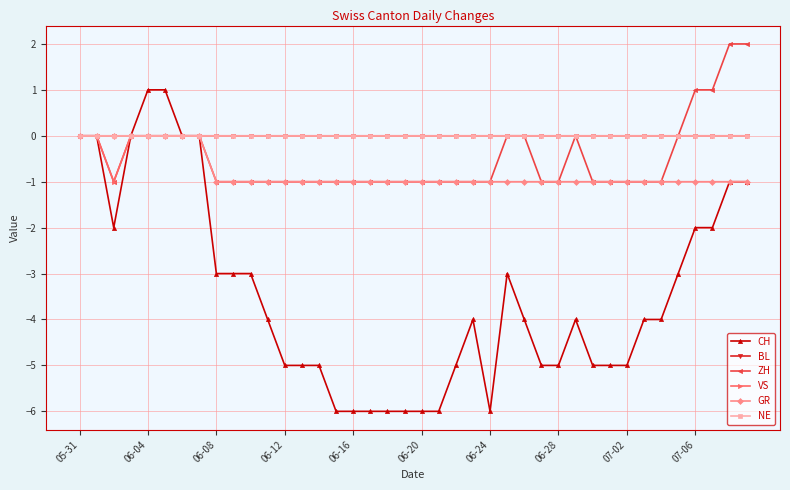

What is the difference between the second highest and second lowest values in the ZH series?

3